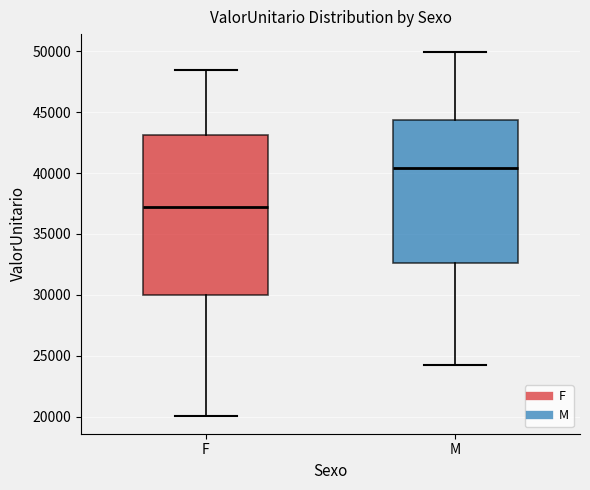

Which box is the tallest, from its lower edge to its upper edge?

F